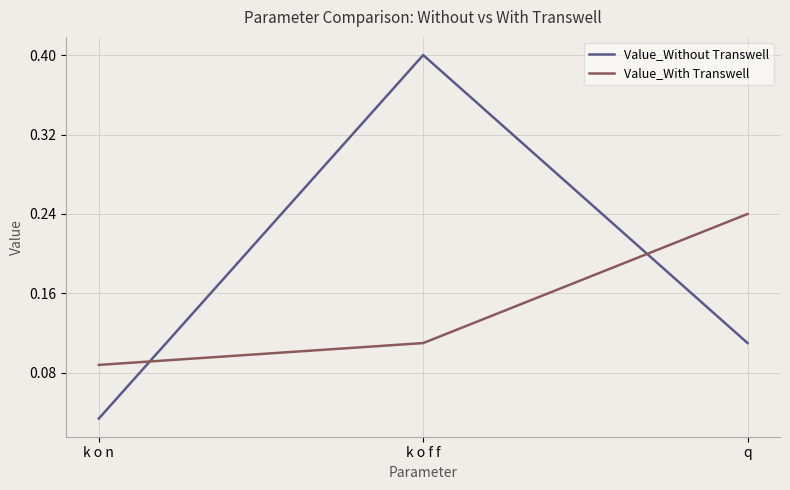

What is the difference between the Value_Without Transwell values at k o n and k o f f?

0.4